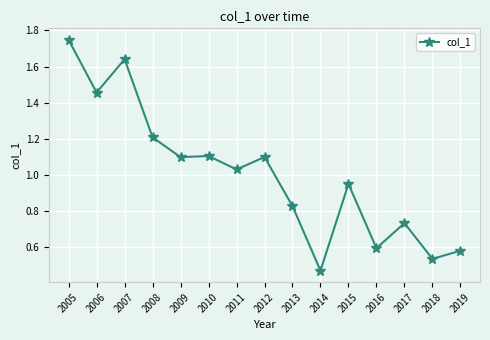

At which label does the data first exceed 1?

2005